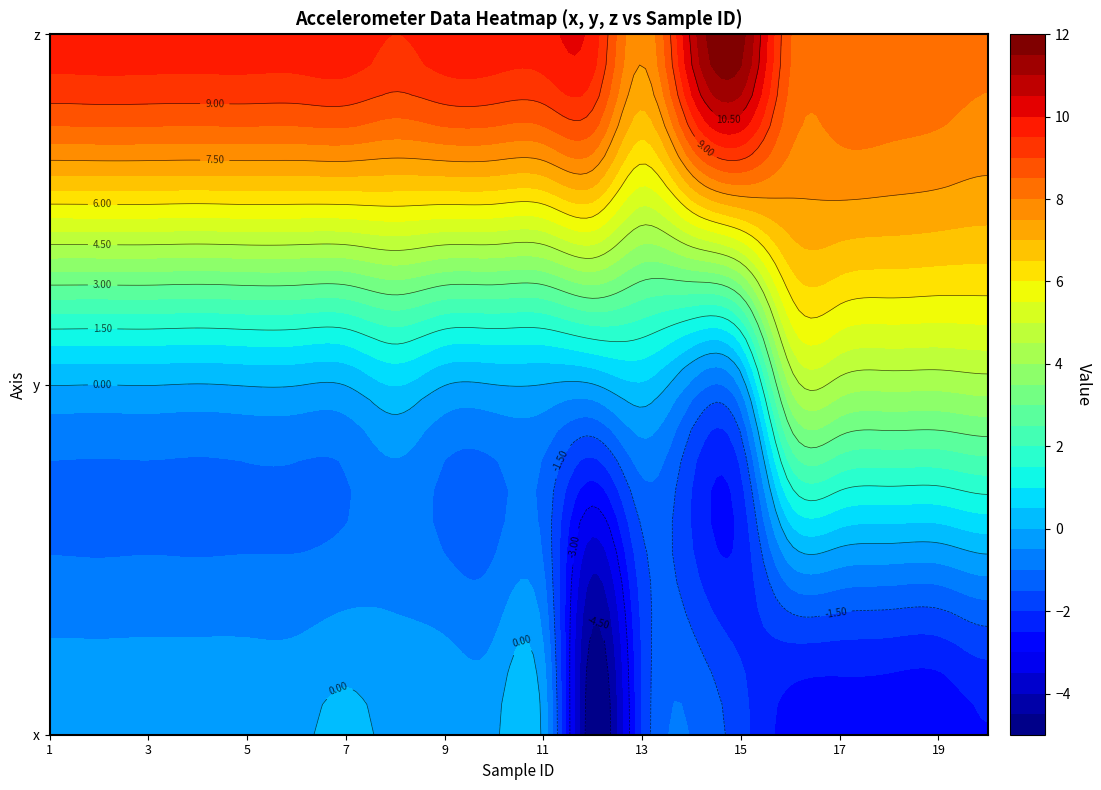

Which series has the largest total across all categories?

z